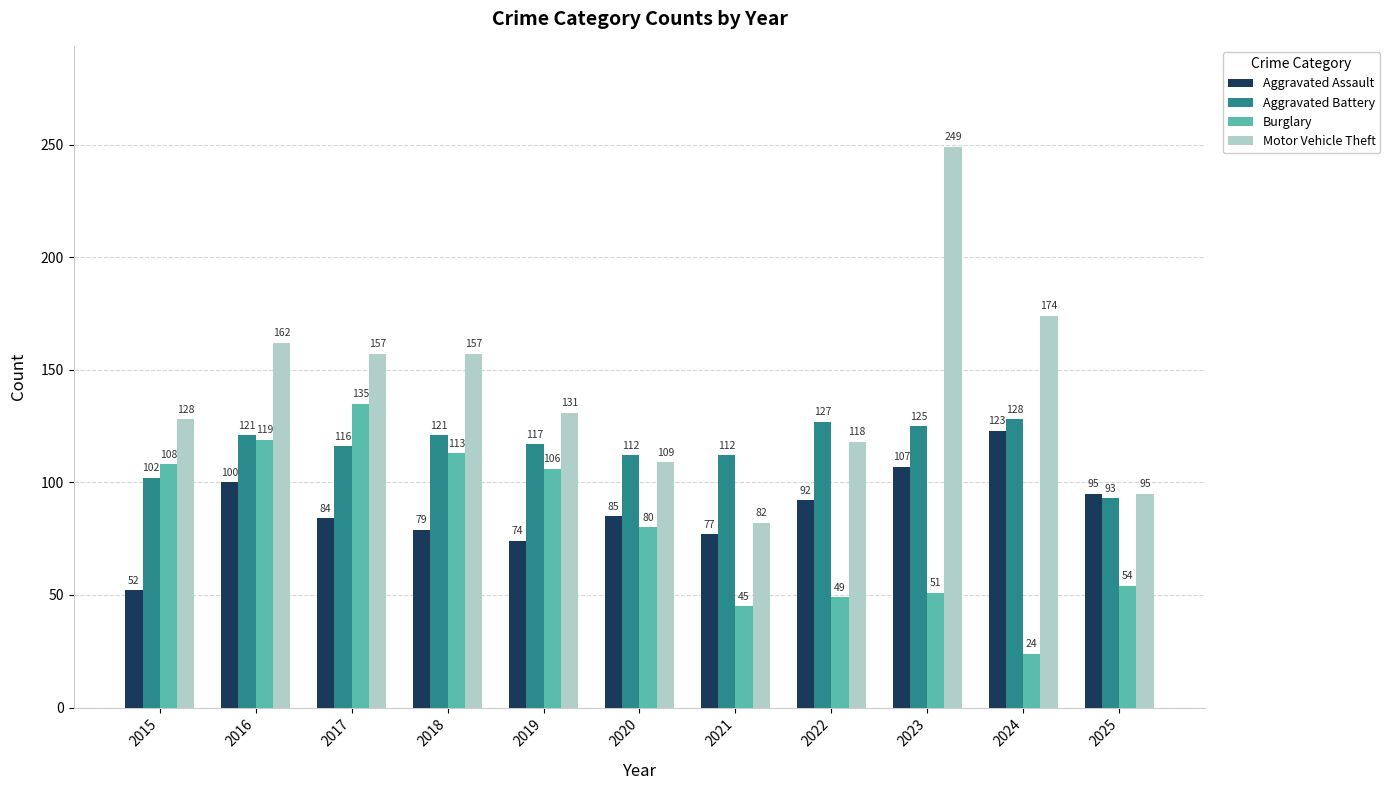

Which series has the widest spread of values?

Motor Vehicle Theft